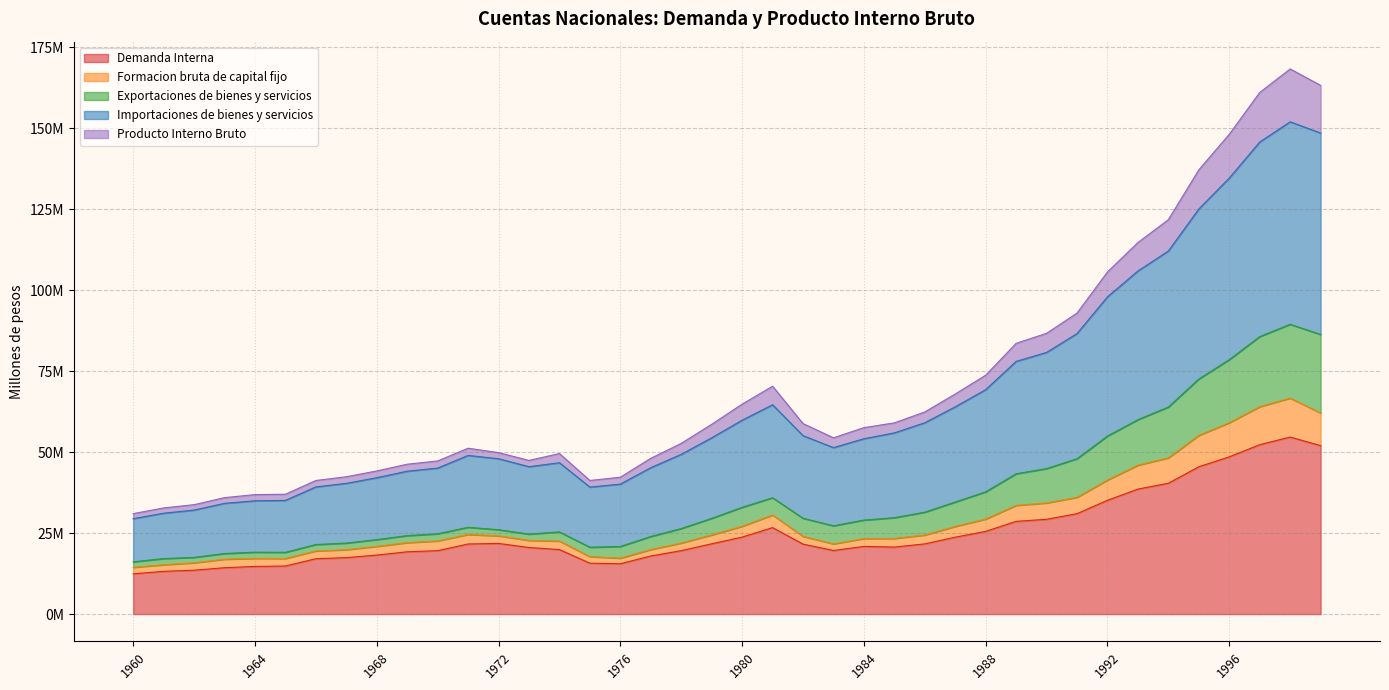

What value does the Demanda Interna series have at 1975, to the nearest 50?

15723900